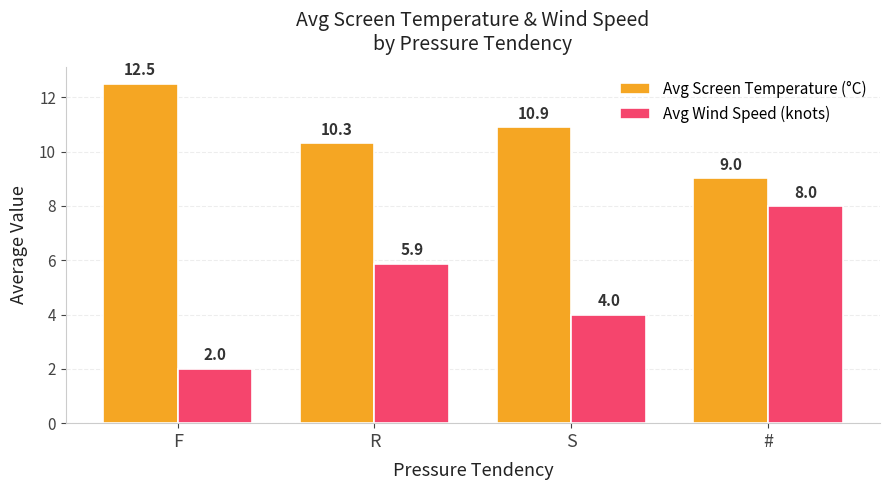

How many series are shown in this chart?

2